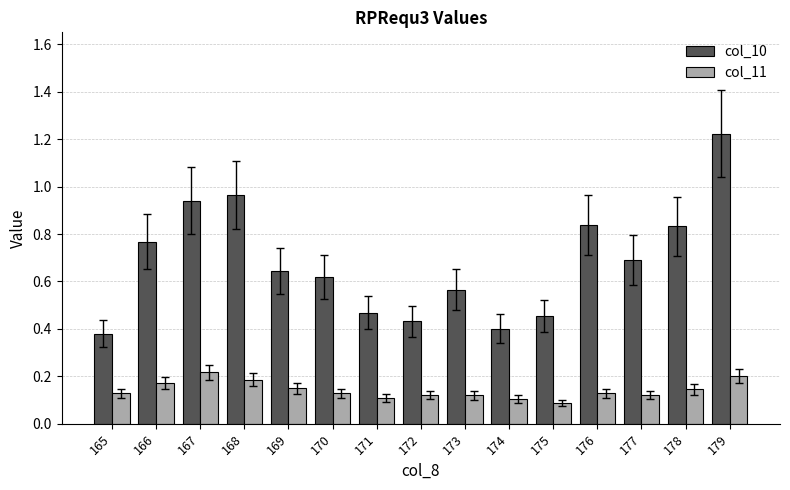

What is the total value across all series at 168?

1.1